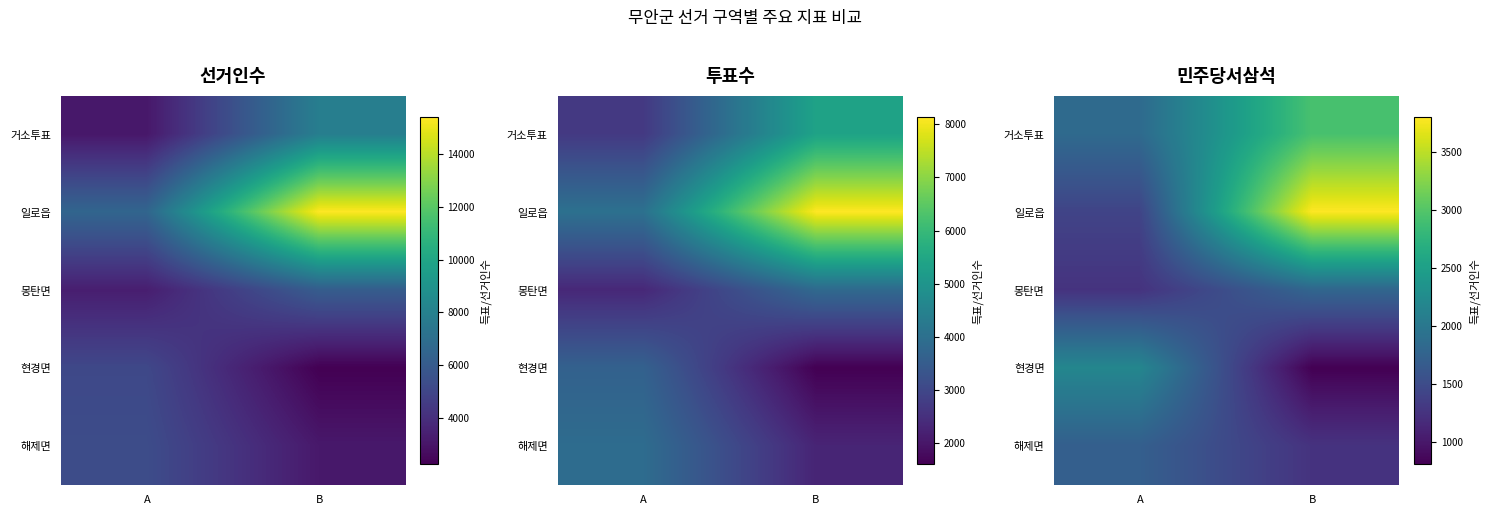

At which category is the sum across all series the highest?

B